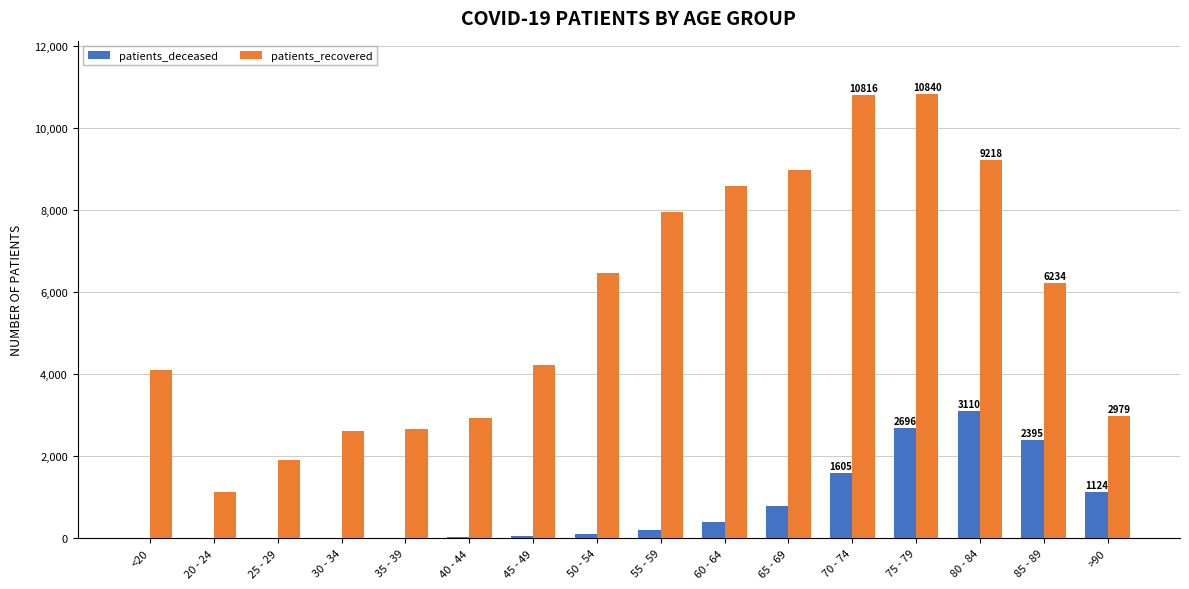

What is the difference between the patients_recovered values at 35 - 39 and 65 - 69?

6340